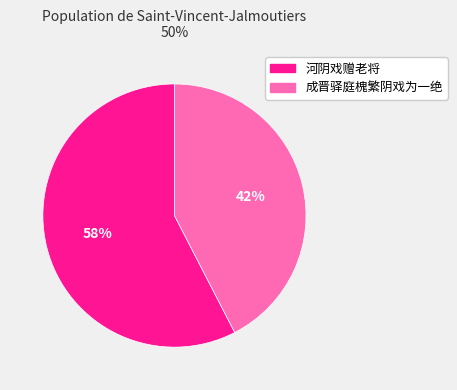

What is the ratio of the value at 成晋驿庭槐繁阴戏为一绝 to the value at 河阴戏赠老将?

0.7